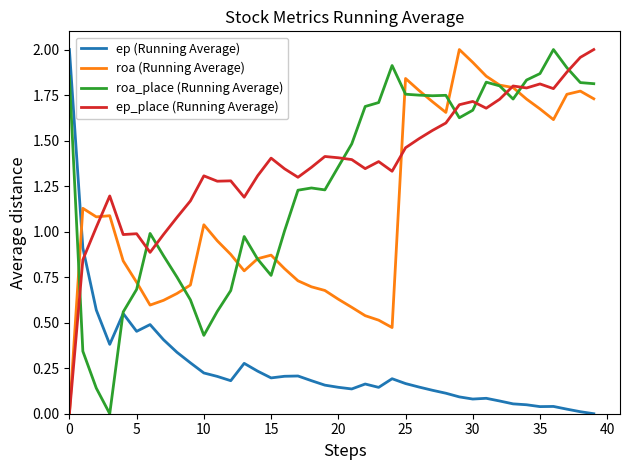

True or false: ep (Running Average) and ep_place (Running Average) cross at least once.

True